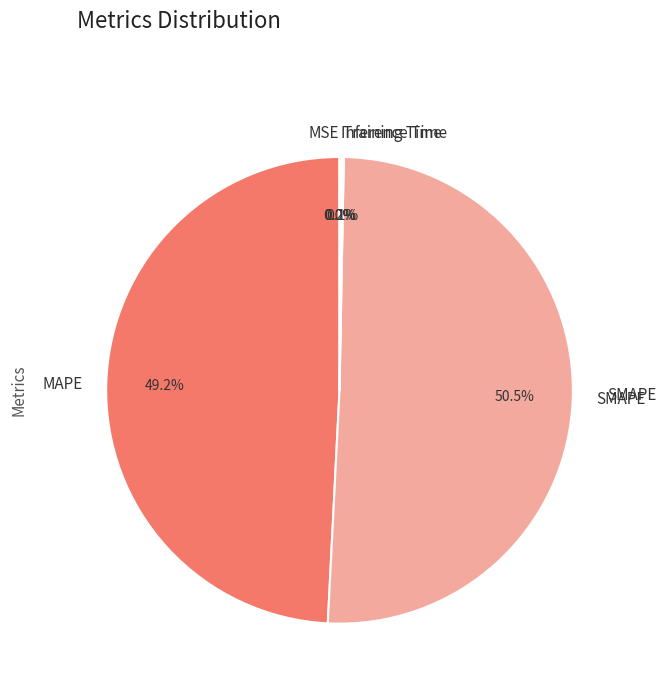

What is the majority slice?

SMAPE